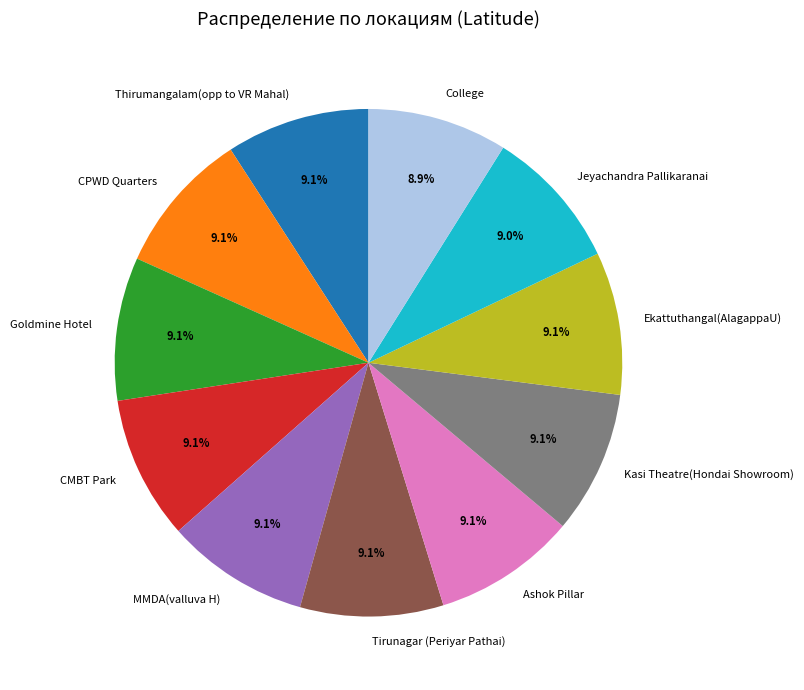

What is the ratio of the value at Thirumangalam(opp to VR Mahal) to the value at Kasi Theatre(Hondai Showroom)?

1.0